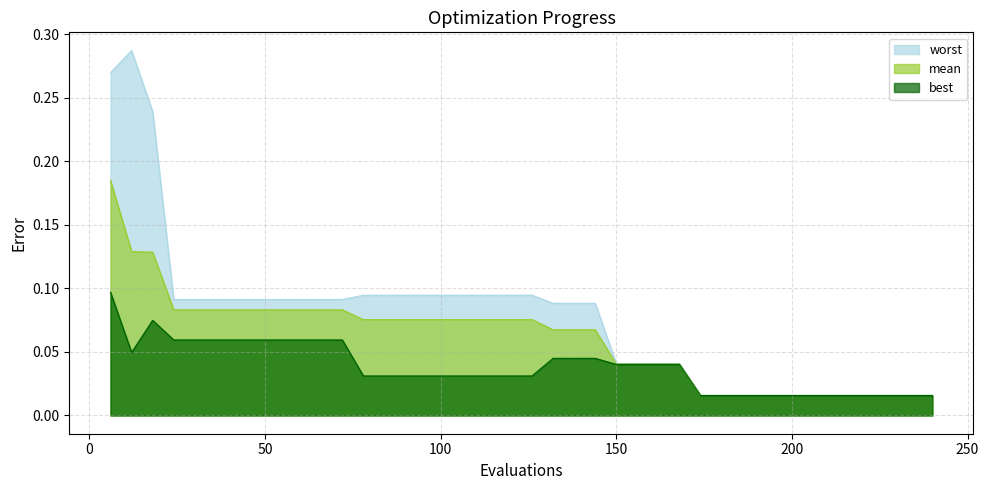

True or false: worst has more than 2 points higher than both neighbors.

False